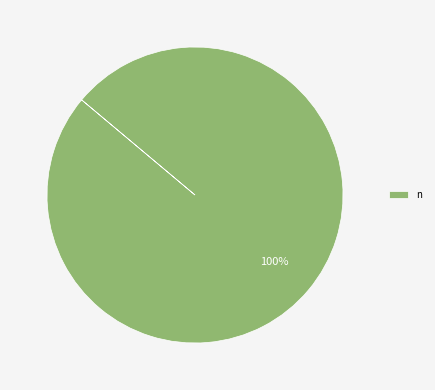

True or false: n accounts for 100% of the total.

True